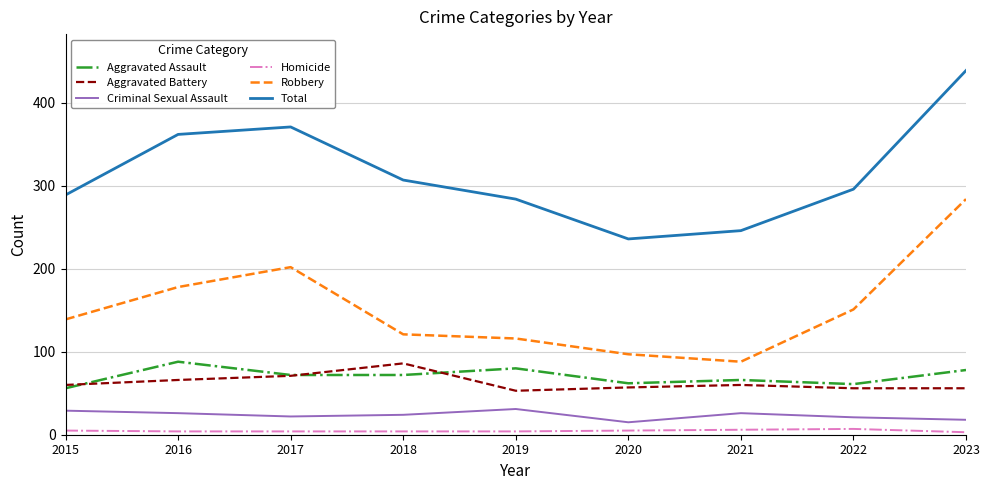

At which category is the sum across all series the highest?

2023